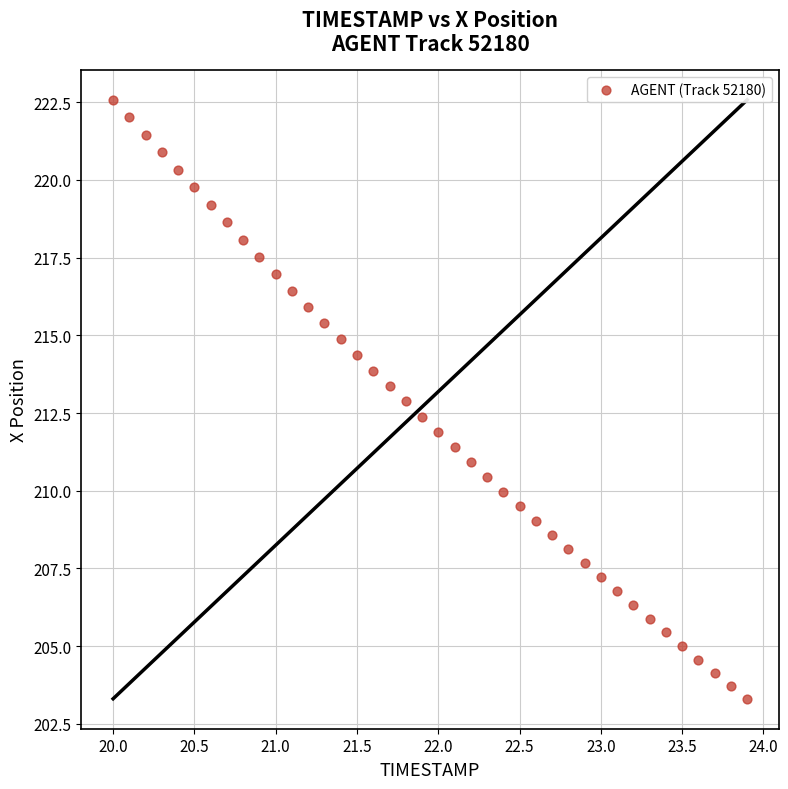

What is the range of Y values (max minus min)?

19.3